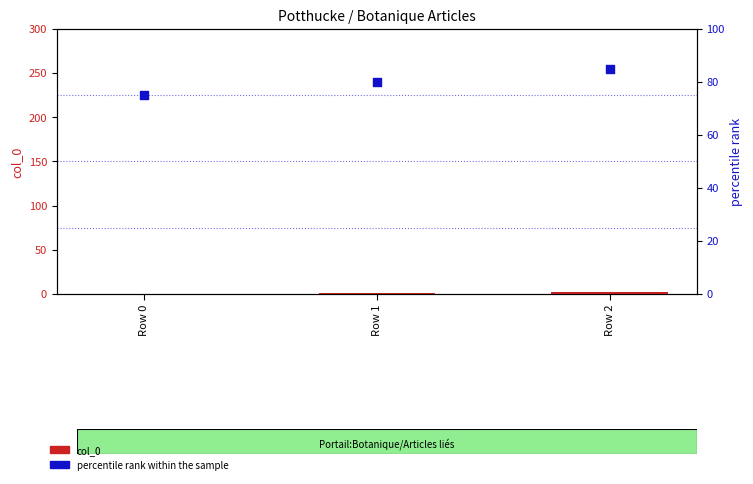

What is the total value across all series at Row 2?

87